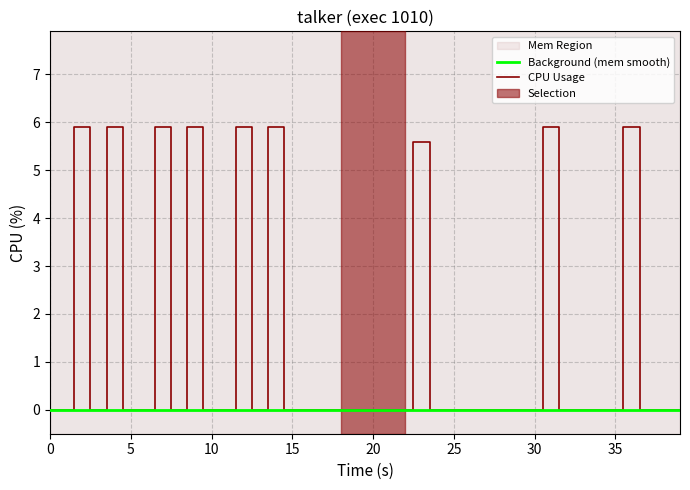

What is the highest value of the CPU Usage series?

5.9